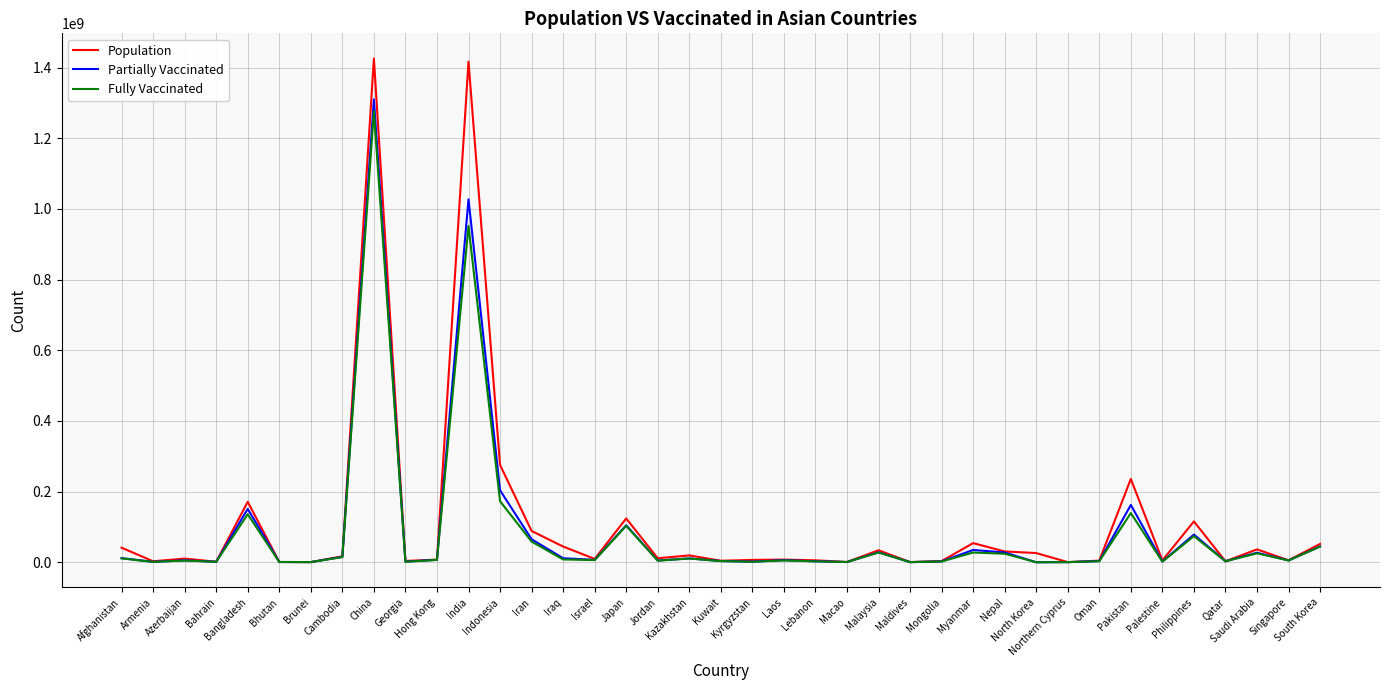

In Partially Vaccinated, how many points are higher than both neighbors (excluding endpoints)?

12